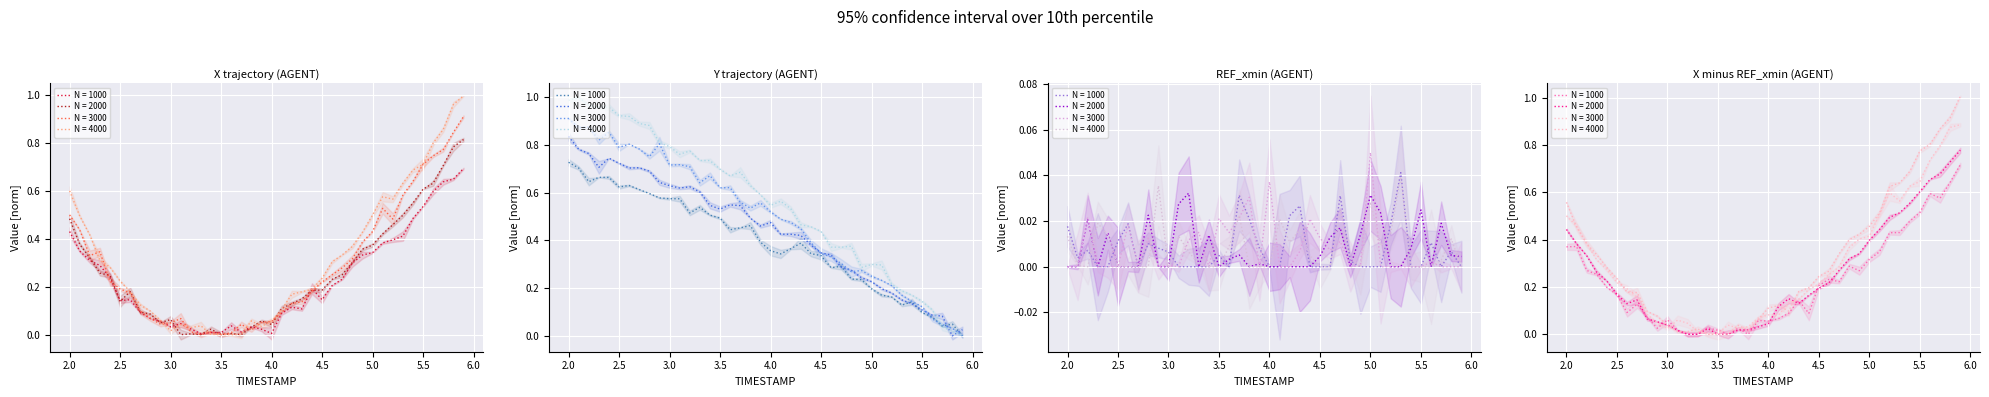

List the series in order of their overall mean, highest first.

Y, X